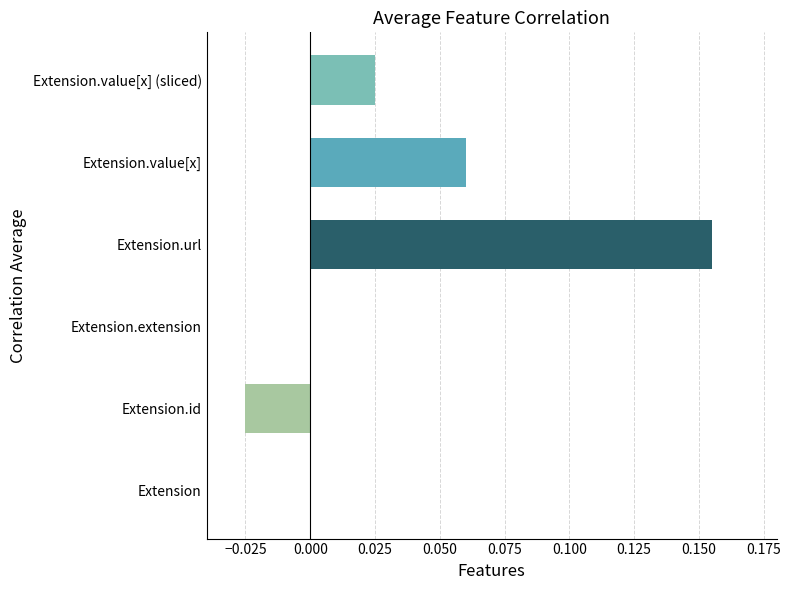

At which category does the chart reach its peak across all series?

Extension.url